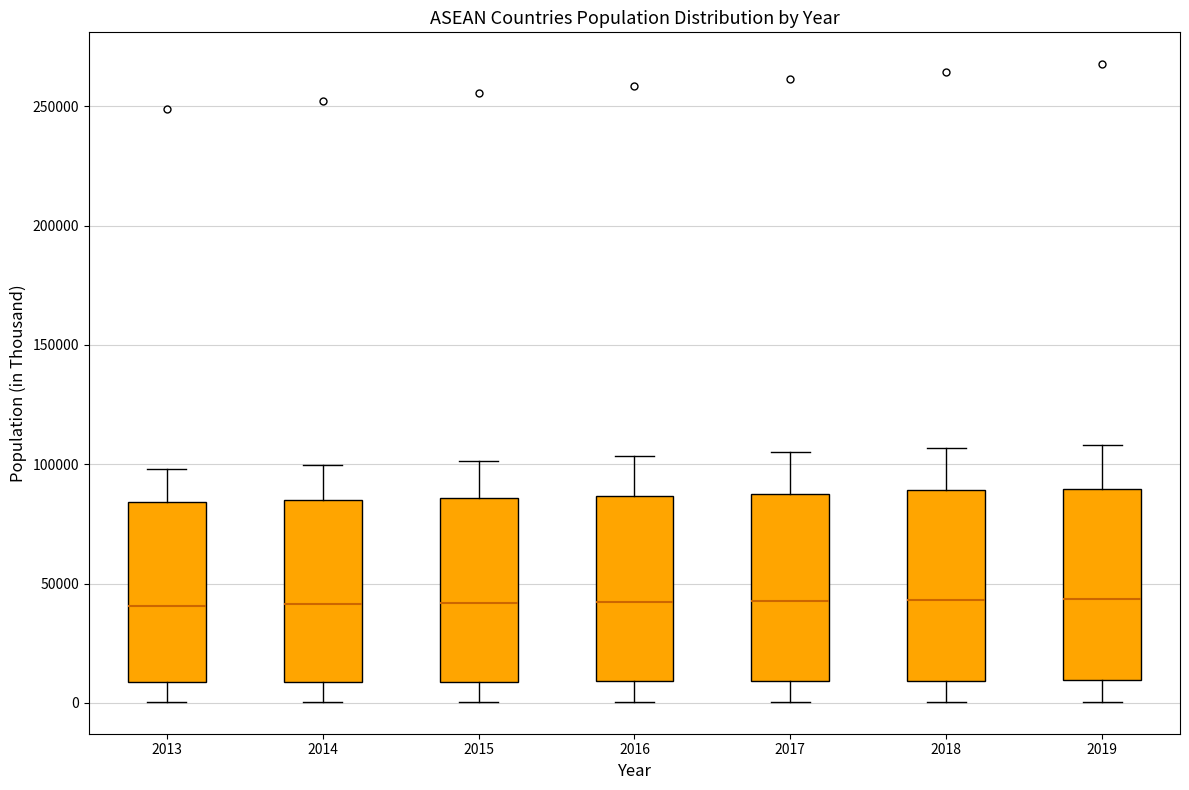

Reading left to right, read every box against the y-axis: the position of its median line, the range the box covers, and the ends of its whiskers. The values are not printed on the chart, so give them approximately, as read against the axis.

2013: median 40000, box 10000 to 85000, whiskers 0 to 100000
2014: median 40000, box 10000 to 85000, whiskers 0 to 100000
2015: median 40000, box 10000 to 85000, whiskers 0 to 100000
2016: median 40000, box 10000 to 85000, whiskers 0 to 105000
2017: median 45000, box 10000 to 90000, whiskers 0 to 105000
2018: median 45000, box 10000 to 90000, whiskers 0 to 105000
2019: median 45000, box 10000 to 90000, whiskers 0 to 110000